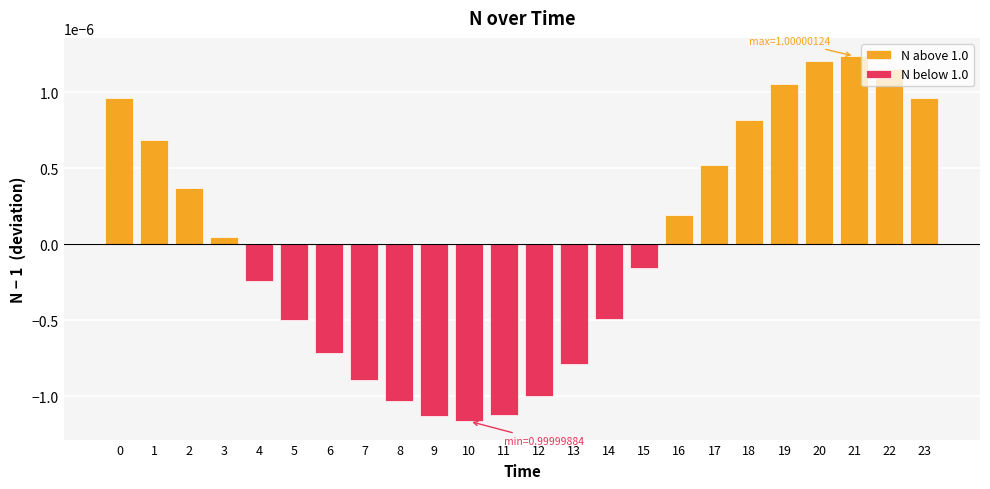

At which category is the sum across all series the highest?

21